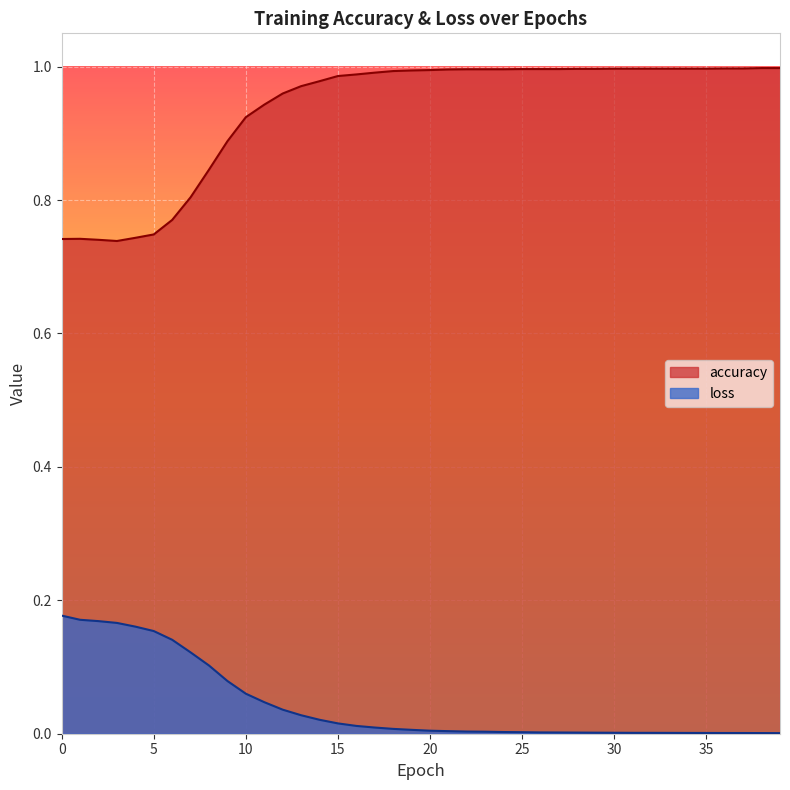

List the labels in order of accuracy value, smallest first.

3, 2, 0, 1, 4, 5, 6, 7, 8, 9, 10, 11, 12, 13, 14, 15, 16, 17, 18, 19, 20, 21, 22, 23, 24, 25, 26, 27, 28, 29, 30, 31, 32, 33, 34, 35, 36, 37, 38, 39